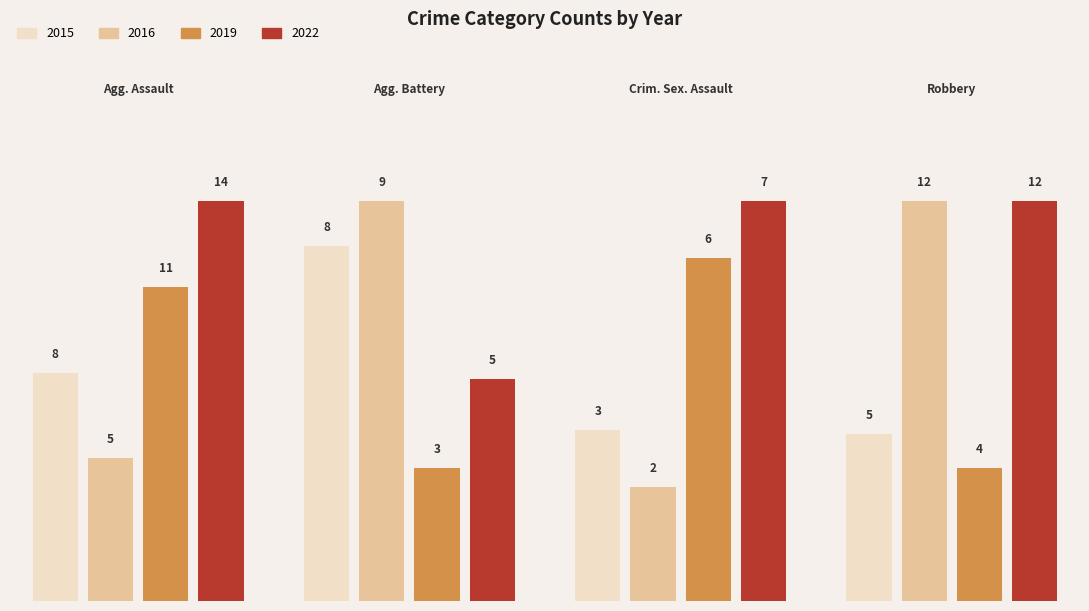

How many values in the 2016 series exceed 9?

1